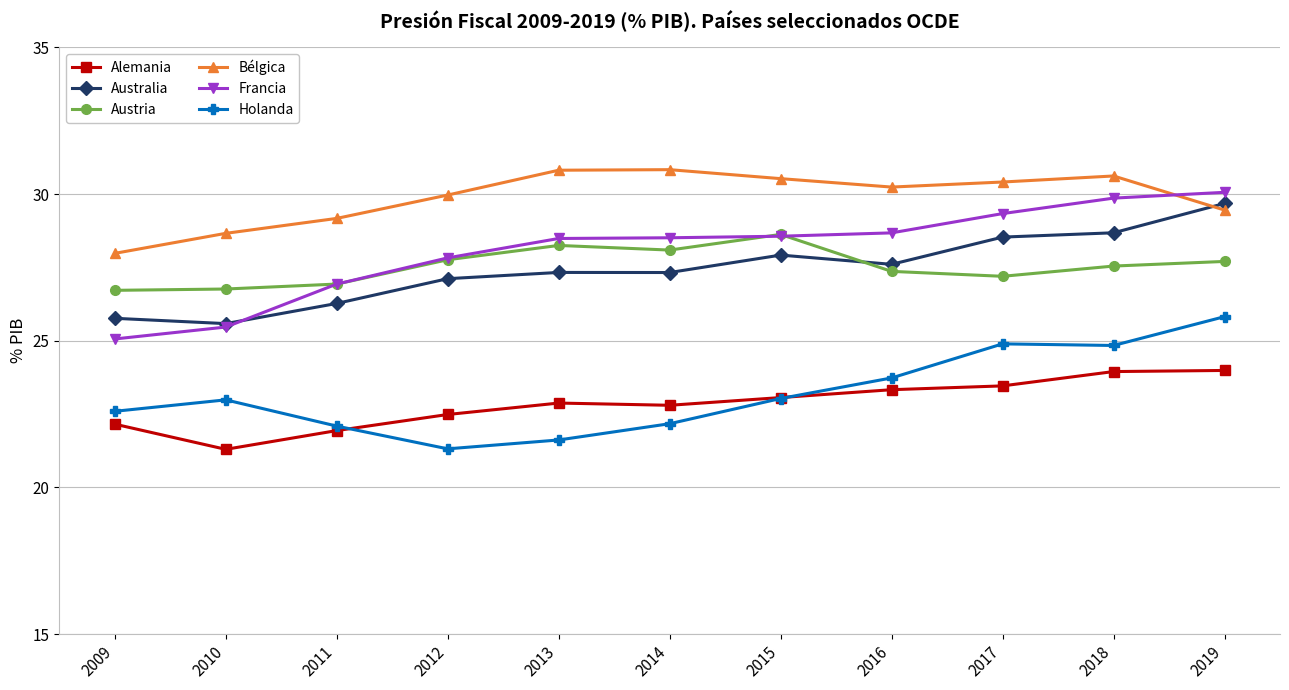

True or false: Francia and Alemania intersect in this chart.

False